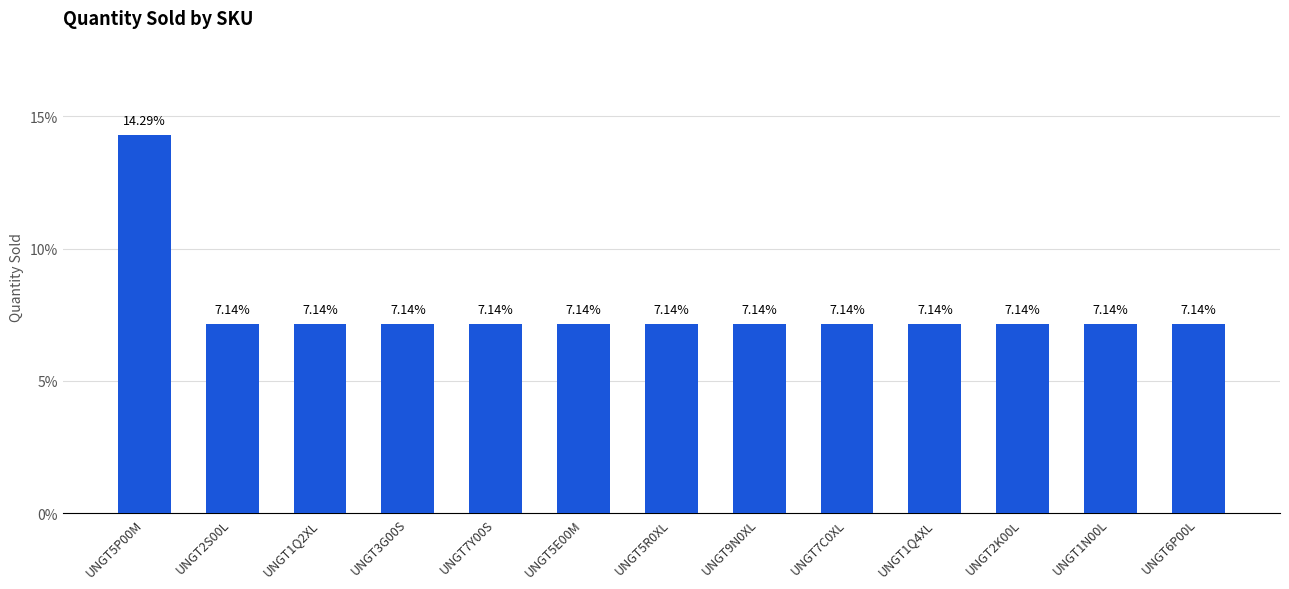

What is the ratio of the value at UNGT7Y00S to the value at UNGT1N00L?

1.0